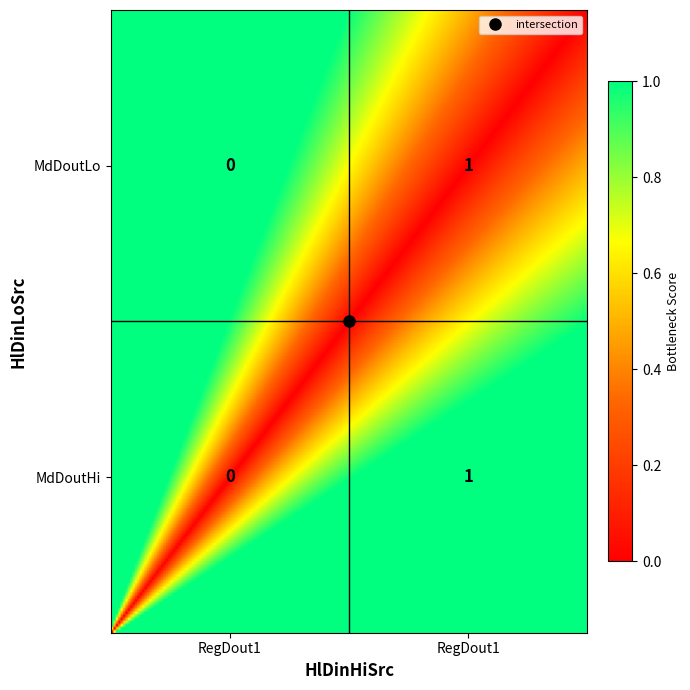

Which series has the largest range (max minus min)?

MdDoutHi